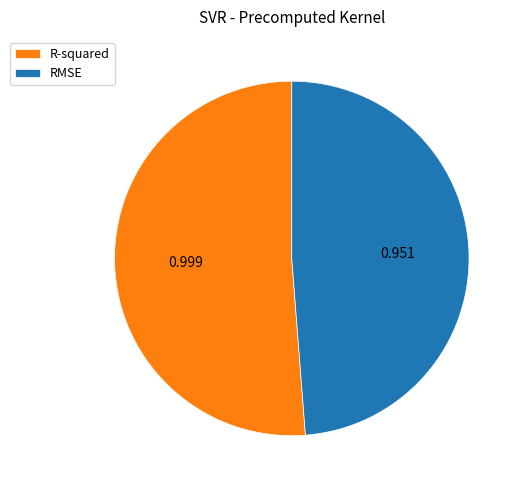

Is the sum of RMSE and R-squared greater than half?

Yes